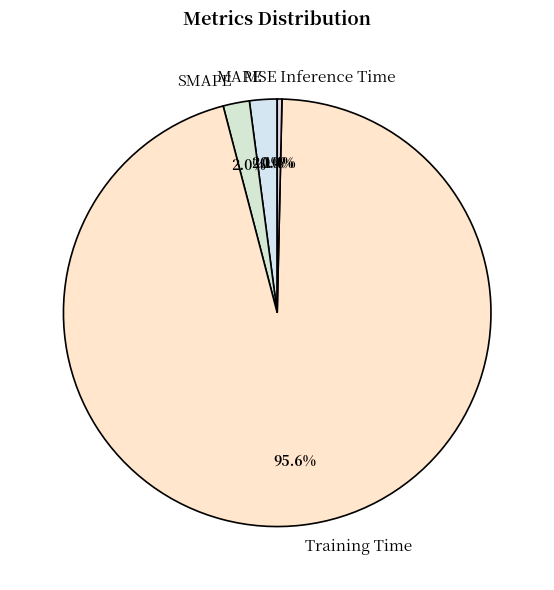

Is it true that Inference Time is 0% of the pie?

True